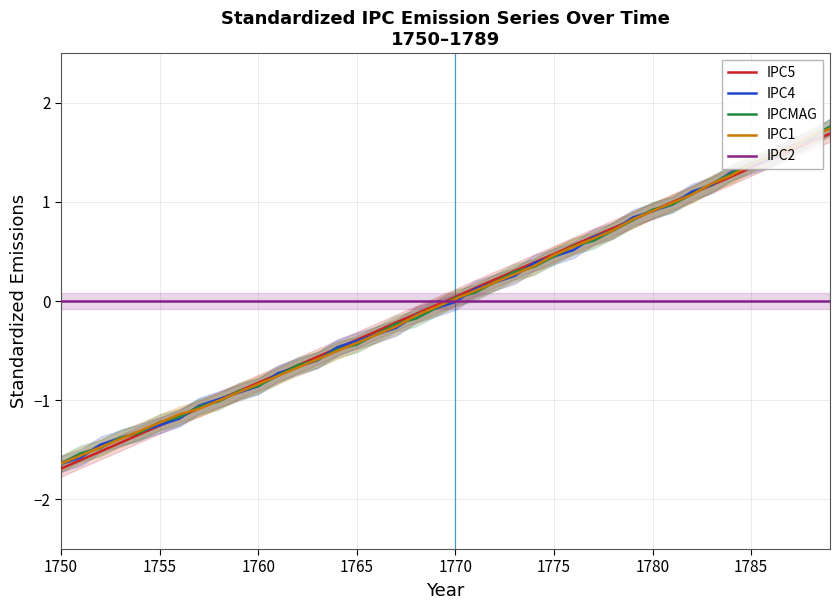

True or false: IPCMAG has a value of -0.3 at 1760.

False